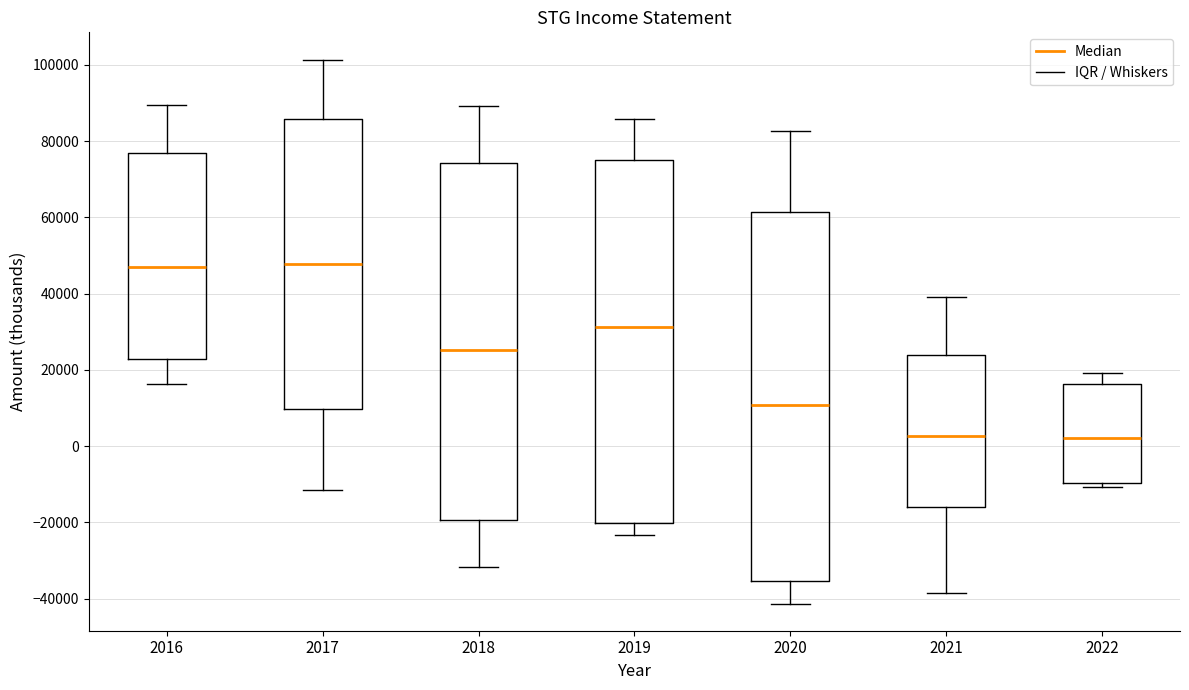

Reading left to right, read every box against the y-axis: the position of its median line, the range the box covers, and the ends of its whiskers. The values are not printed on the chart, so give them approximately, as read against the axis.

2016: median 48000, box 22000 to 76000, whiskers 16000 to 90000
2017: median 48000, box 10000 to 86000, whiskers -12000 to 102000
2018: median 26000, box -20000 to 74000, whiskers -32000 to 90000
2019: median 32000, box -20000 to 76000, whiskers -24000 to 86000
2020: median 10000, box -36000 to 62000, whiskers -42000 to 82000
2021: median 2000, box -16000 to 24000, whiskers -38000 to 40000
2022: median 2000, box -10000 to 16000, whiskers -10000 (just below the box's lower edge) to 20000